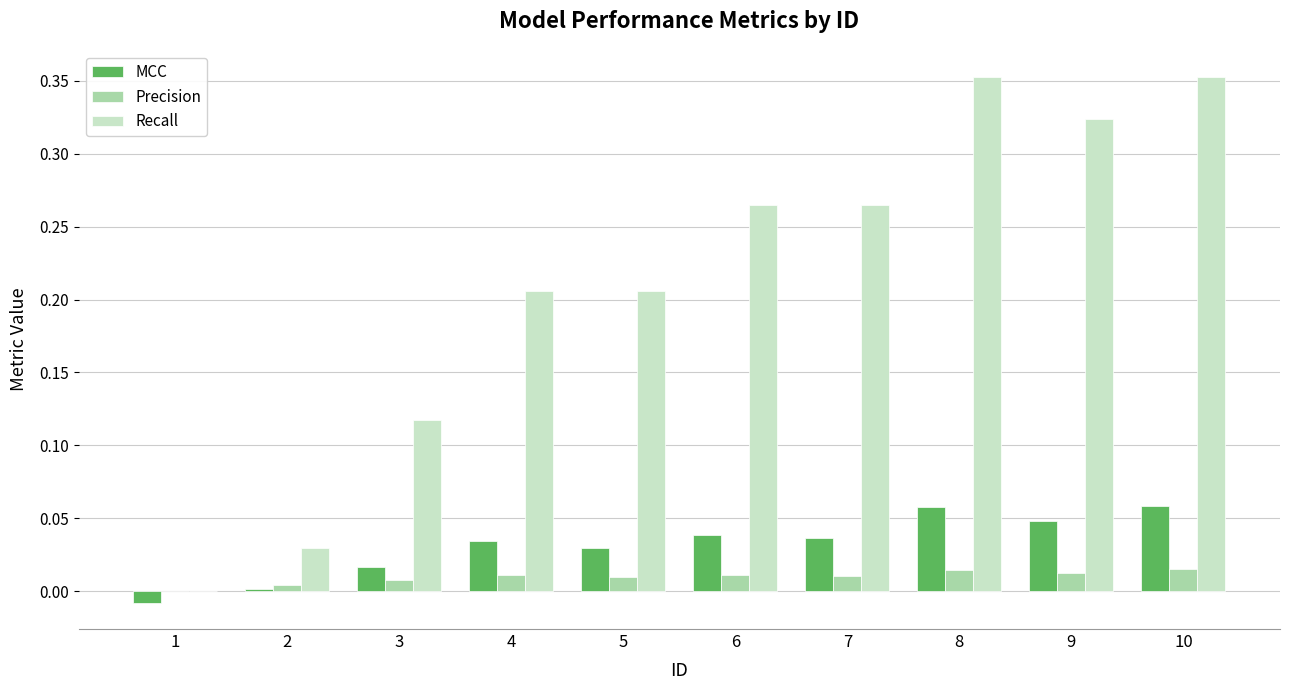

Between 5 and 10, which series saw the biggest shift?

Recall